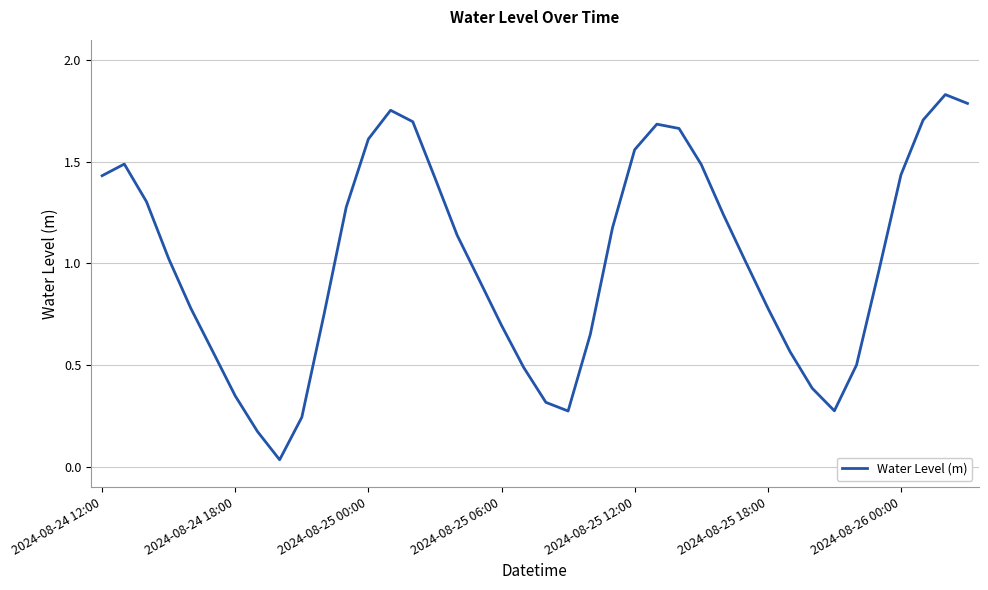

How many lines are shown in the chart?

1